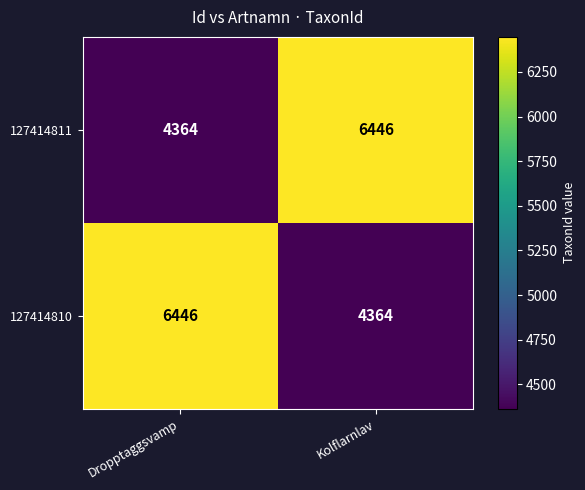

What is the minimum value shown in the chart?

4364